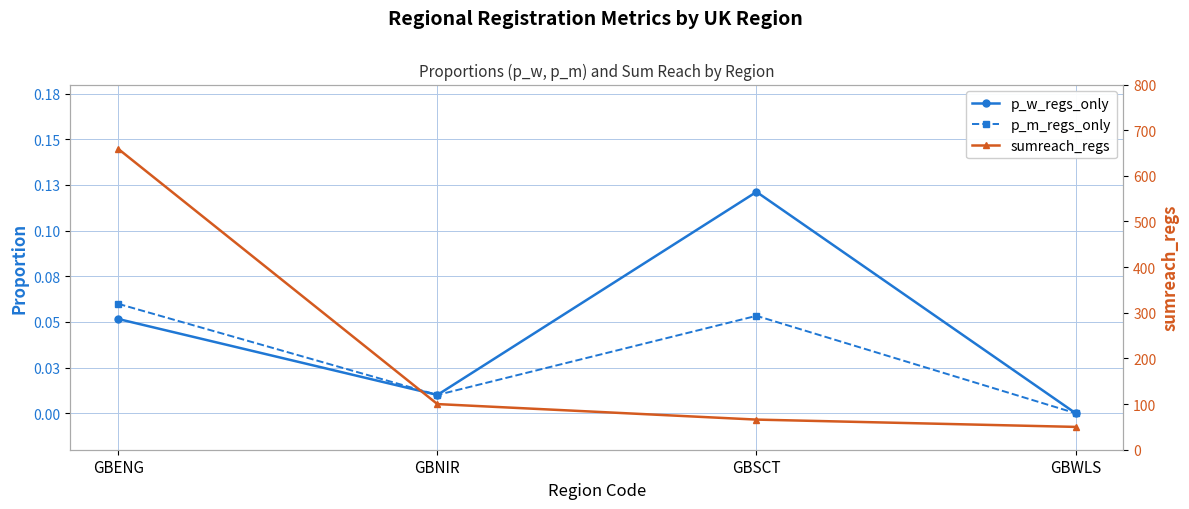

What is the approximate value of sumreach_regs at GBENG?

659.0